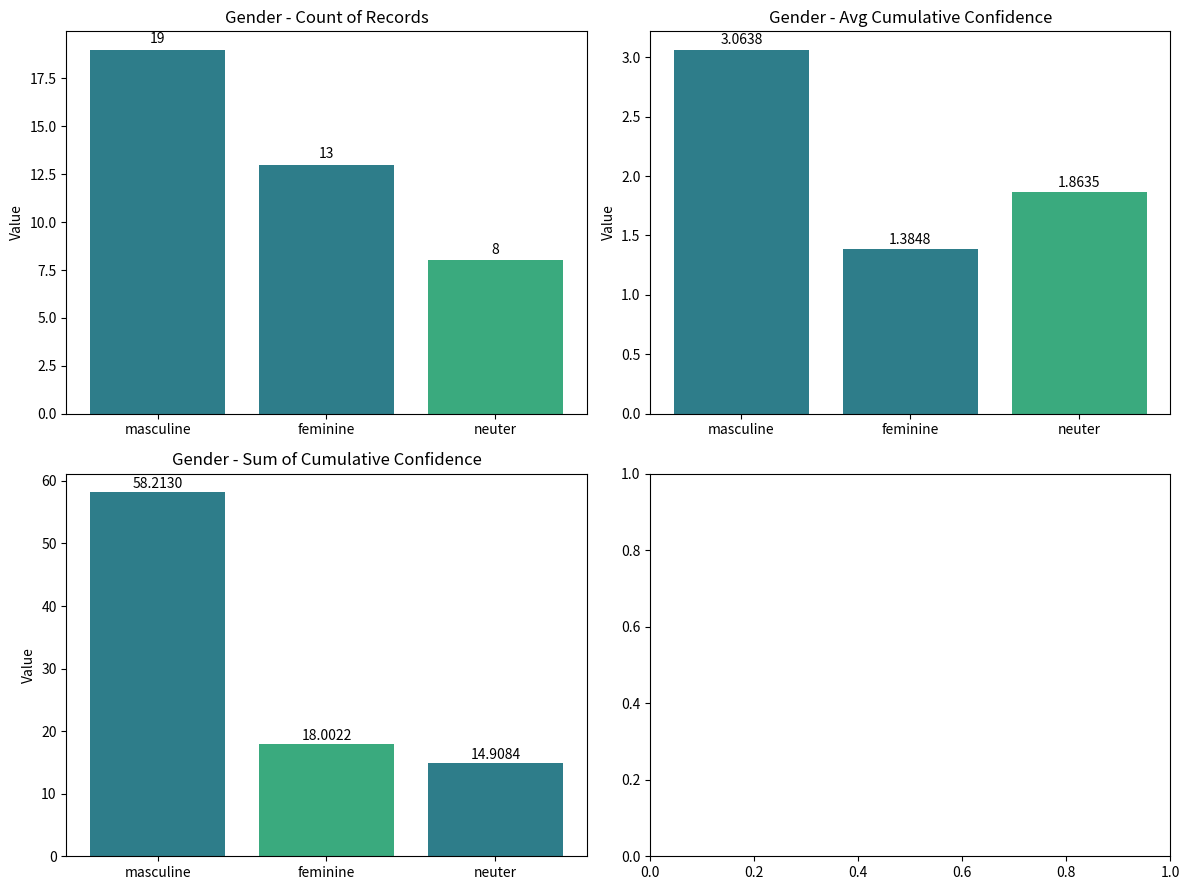

Reading right to left, list all the values displayed in this chart.

count_by_gender: 8.0	13.0	19.0
avg_cumulative_confidence: 1.9	1.4	3.1
sum_cumulative_confidence: 14.9	18.0	58.2